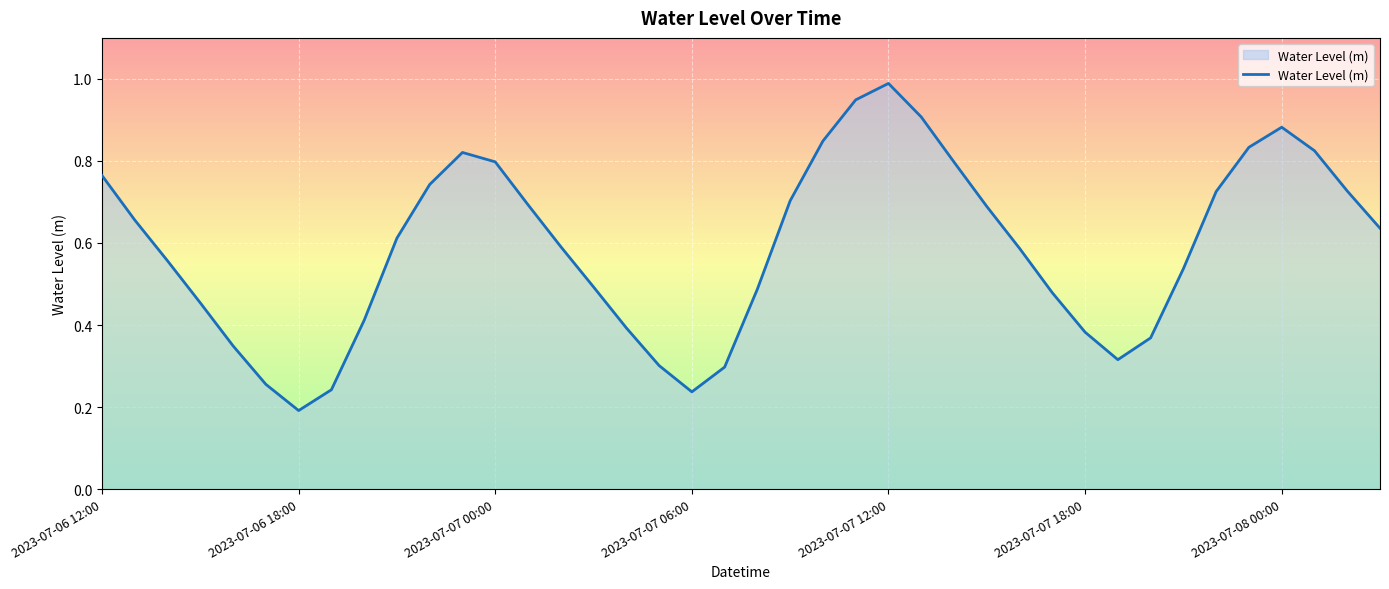

At which label is the value closest to 0?

2023-07-06 18:00